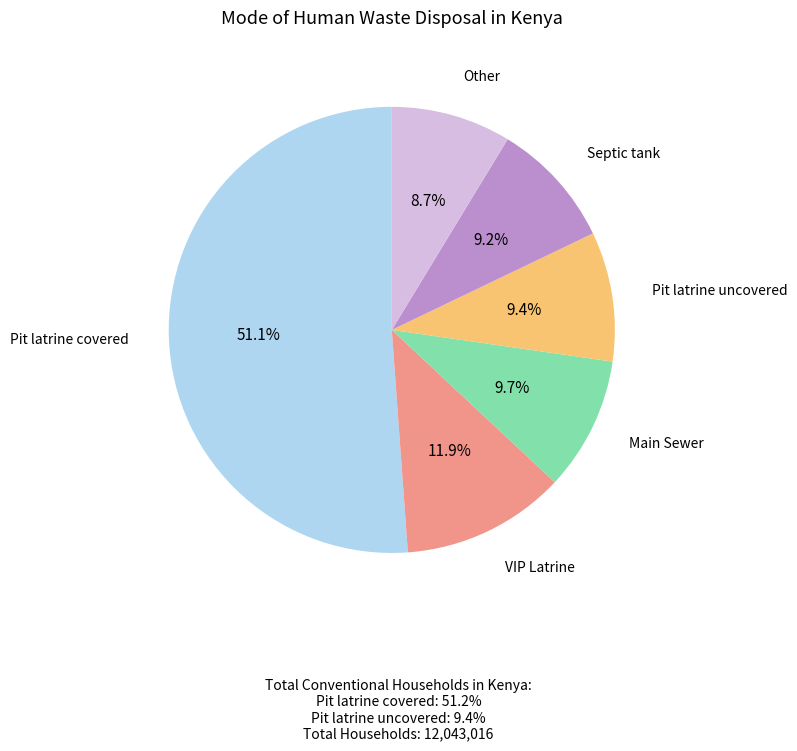

To the nearest percent, what is the difference between the largest and smallest slice percentages?

42%